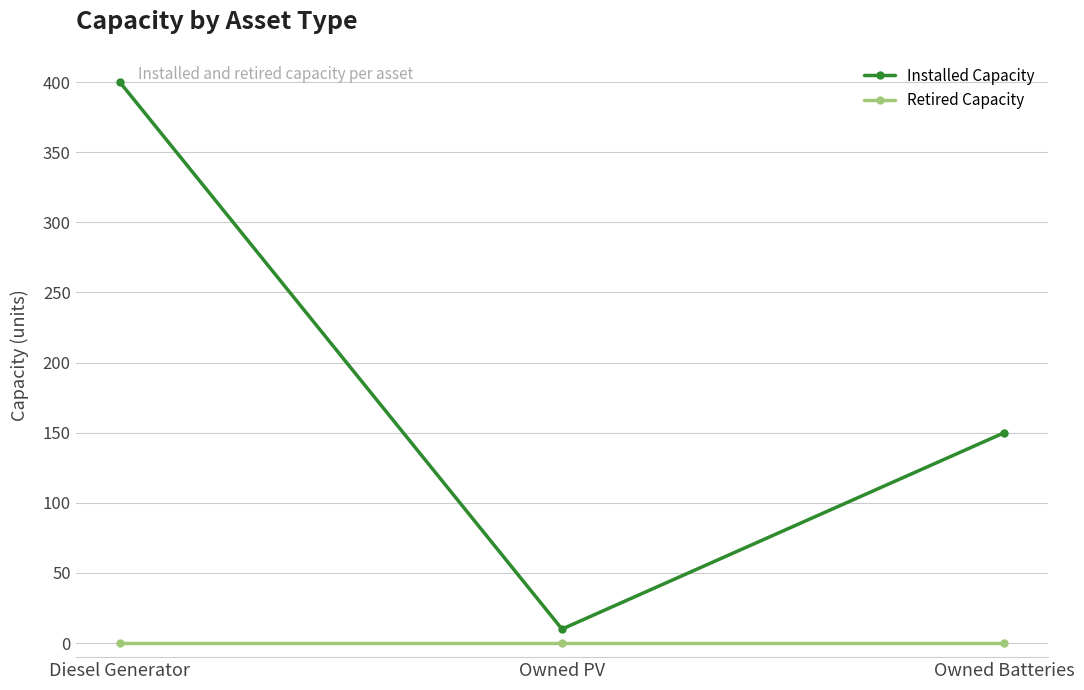

Reading left to right, list all the values displayed in this chart.

Installed Capacity: Diesel Generator=400	Owned PV=10	Owned Batteries=150
Retired Capacity: Diesel Generator=0	Owned PV=0	Owned Batteries=0